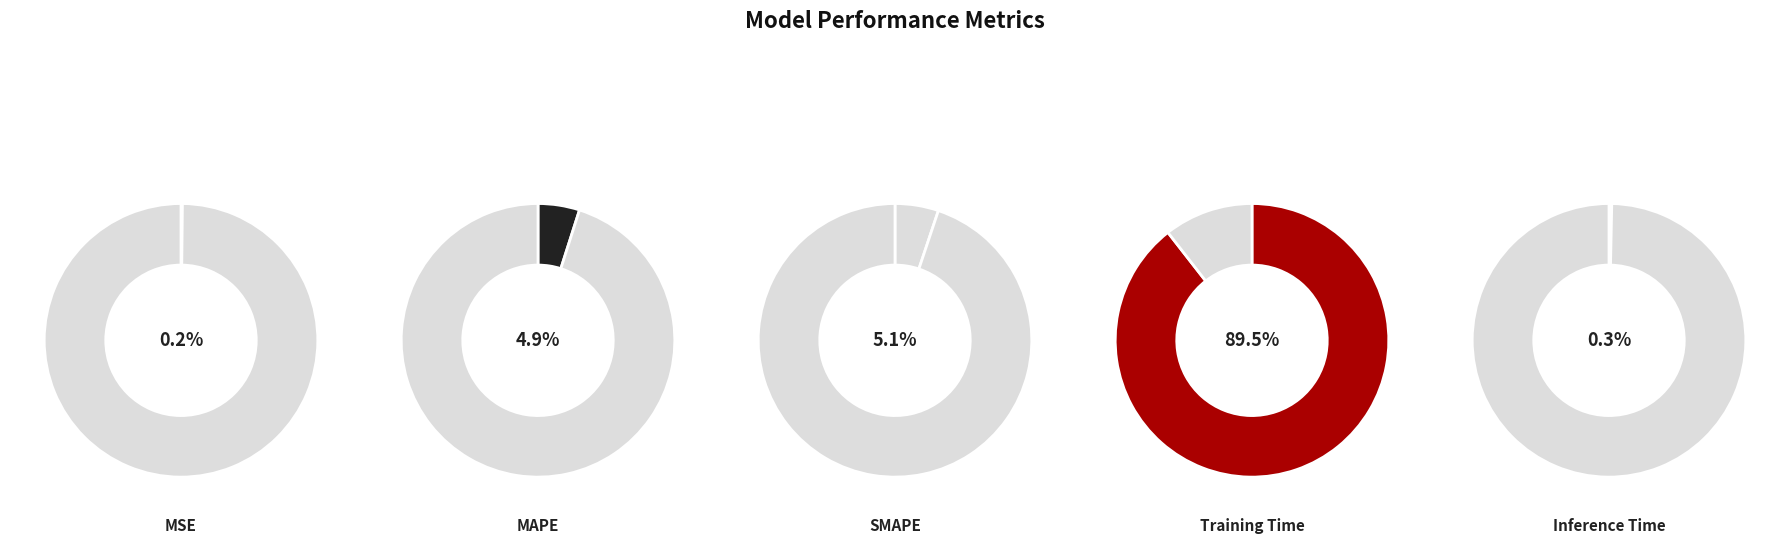

To the nearest percent, what percentage of the pie is Training Time?

89%